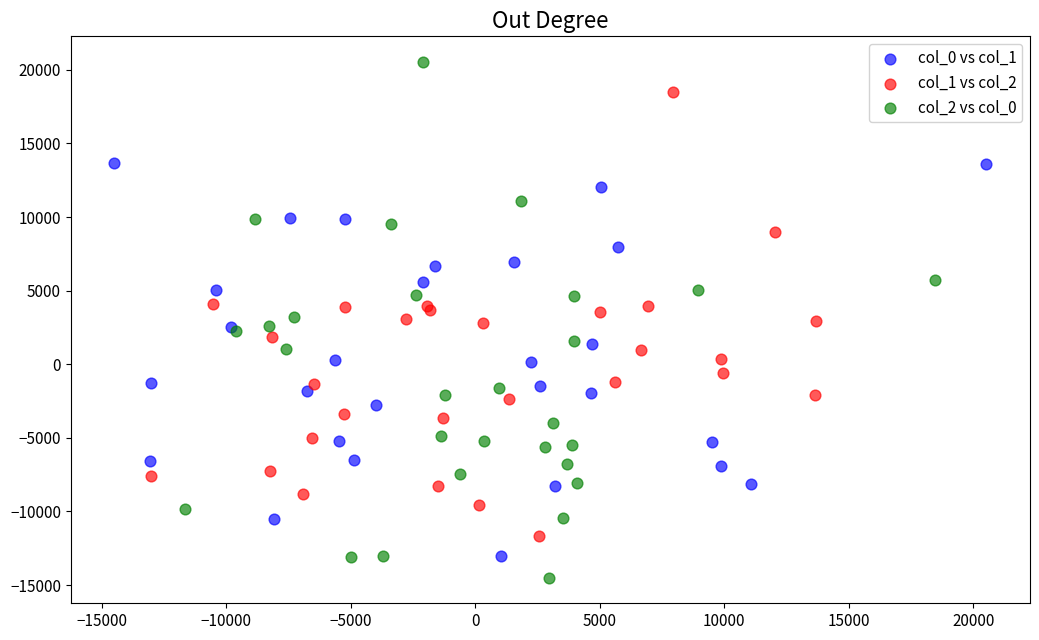

What are all the series names shown in the legend?

col_0 vs col_1, col_1 vs col_2, col_2 vs col_0